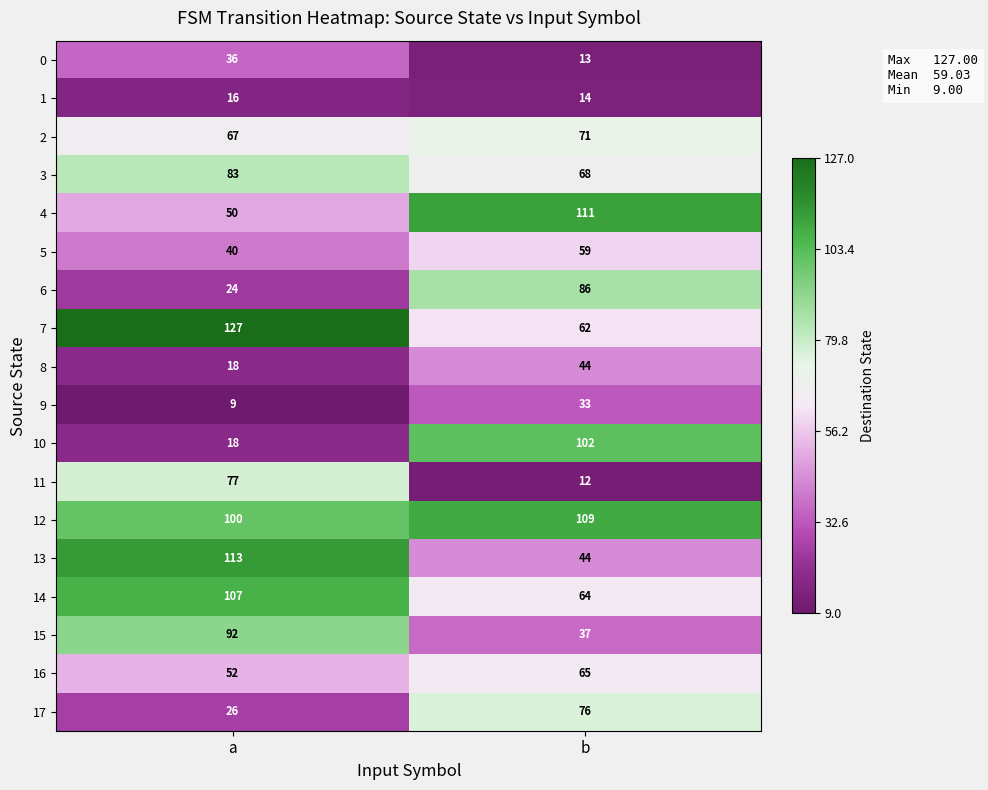

At how many categories does at least one series exceed 89?

2